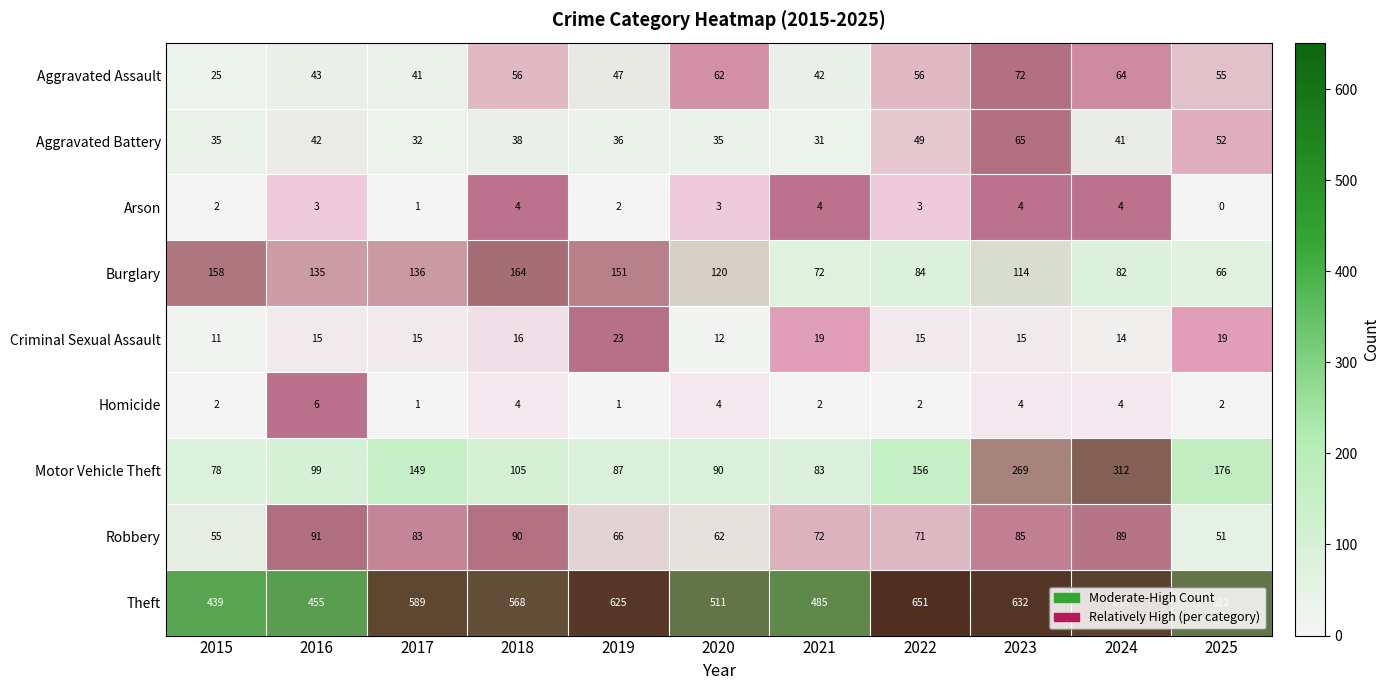

At which category is the sum across all series the highest?

2023